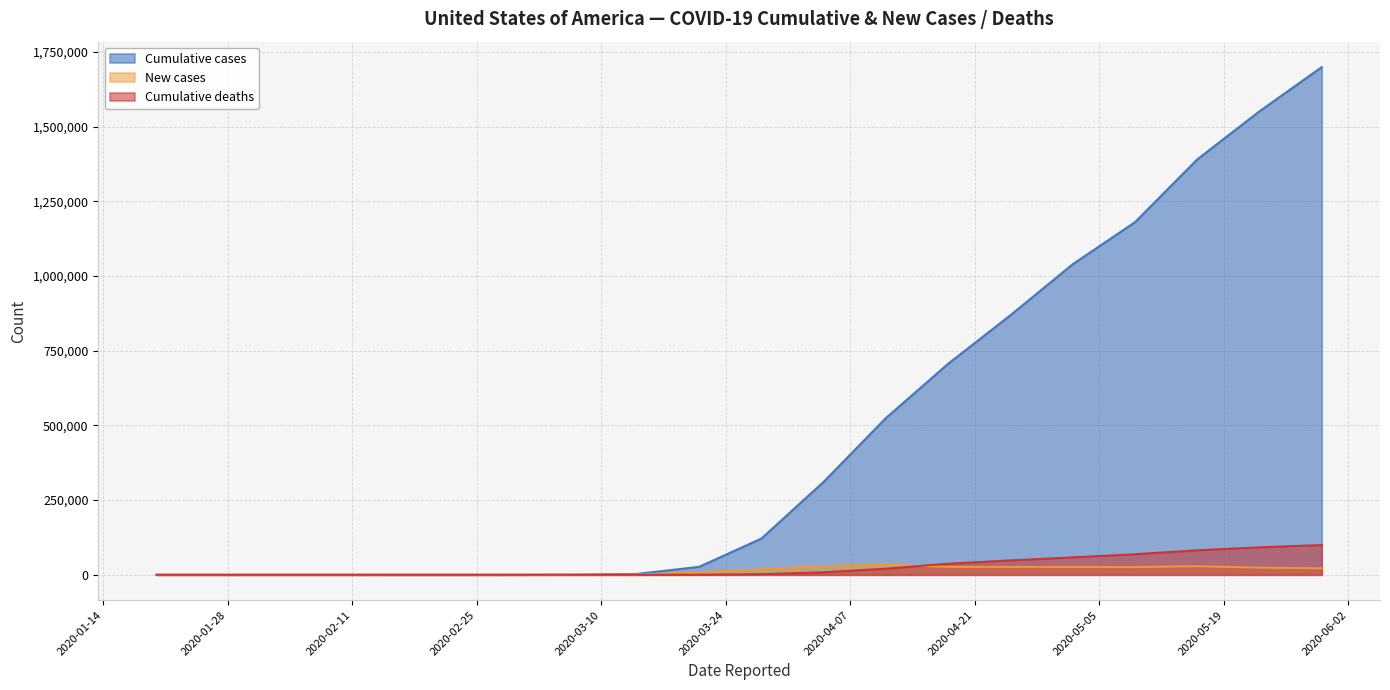

What is the minimum value for Cumulative_cases?

5